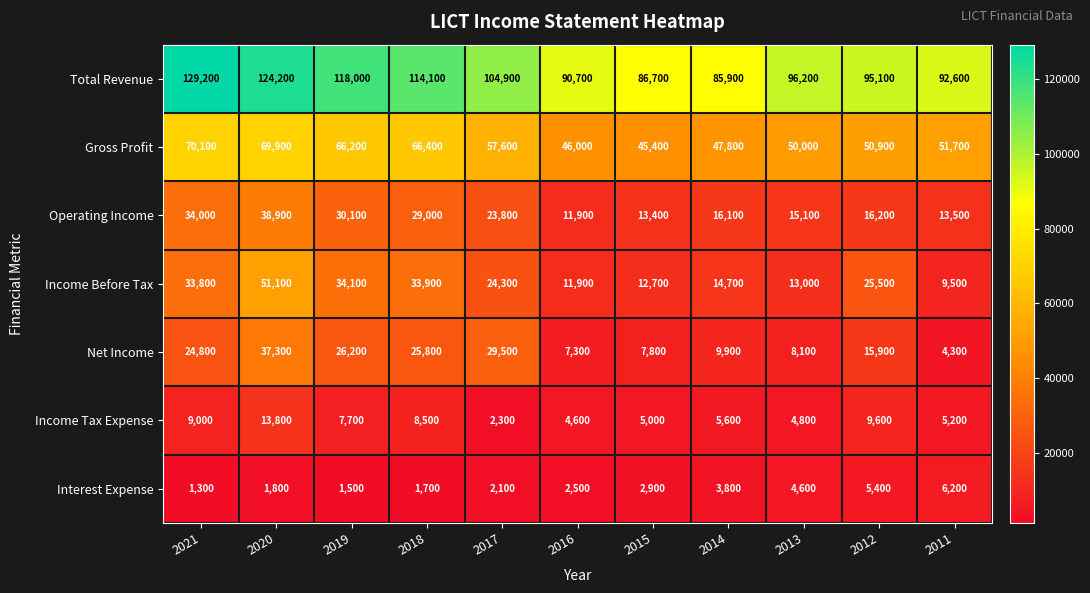

What is the difference between the Income Tax Expense values at 2013 and 2020?

9000